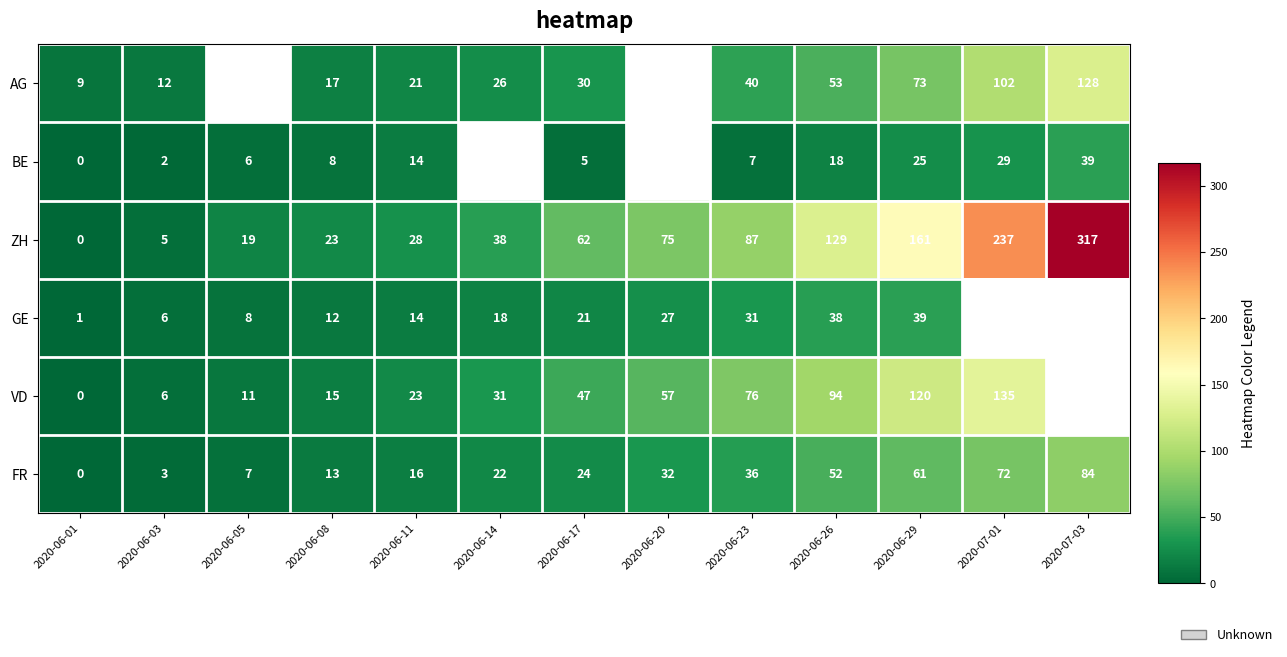

What is the maximum value for AG?

128.0